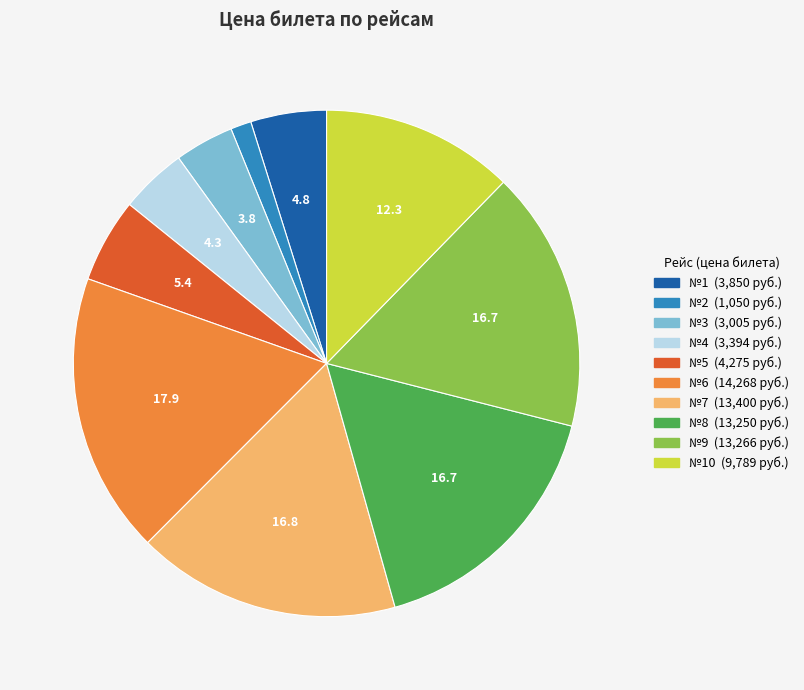

Is there any slice that represents more than half of the pie?

No